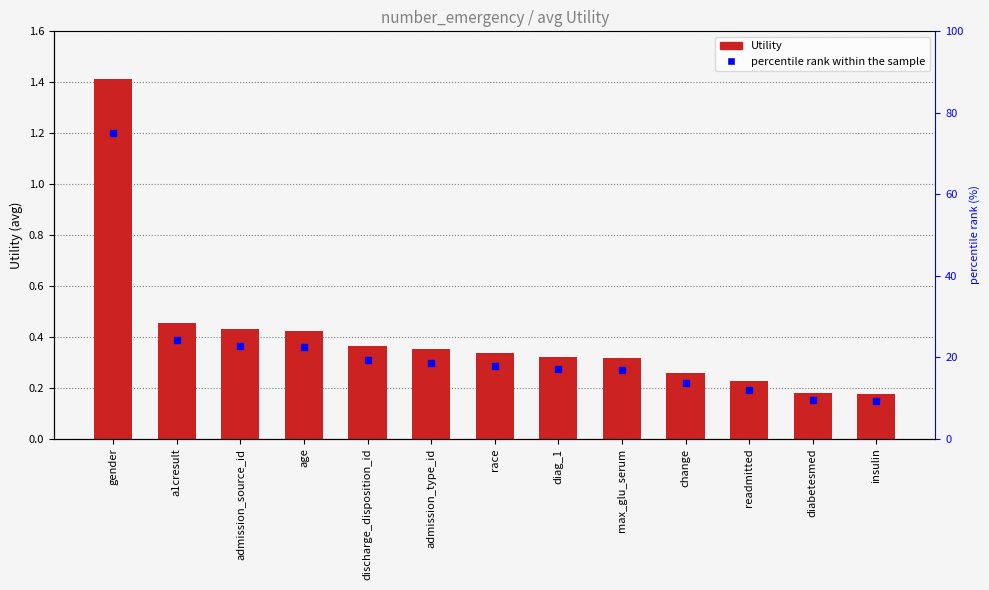

Read the value at race.

0.3